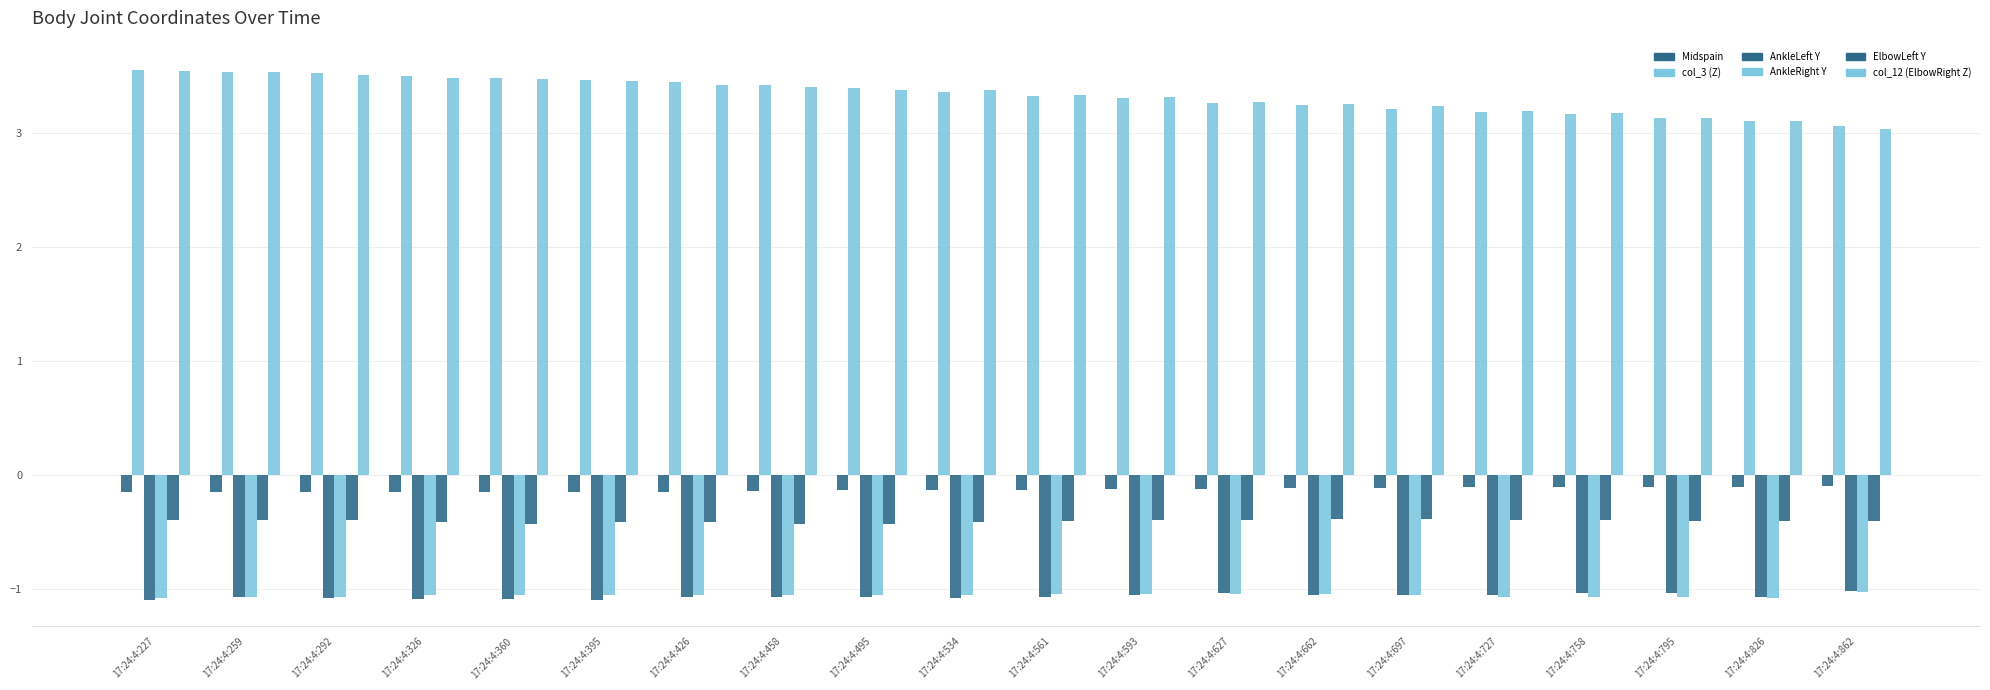

Reading left to right, transcribe all the data shown in this chart.

Midspain: 17:24:4:227=-0.2	17:24:4:259=-0.2	17:24:4:292=-0.2	17:24:4:326=-0.2	17:24:4:360=-0.2	17:24:4:395=-0.2	17:24:4:426=-0.1	17:24:4:458=-0.1	17:24:4:495=-0.1	17:24:4:534=-0.1	17:24:4:561=-0.1	17:24:4:593=-0.1	17:24:4:627=-0.1	17:24:4:662=-0.1	17:24:4:697=-0.1	17:24:4:727=-0.1	17:24:4:758=-0.1	17:24:4:795=-0.1	17:24:4:826=-0.1	17:24:4:862=-0.1
col_3 (Z): 17:24:4:227=3.5	17:24:4:259=3.5	17:24:4:292=3.5	17:24:4:326=3.5	17:24:4:360=3.5	17:24:4:395=3.5	17:24:4:426=3.4	17:24:4:458=3.4	17:24:4:495=3.4	17:24:4:534=3.4	17:24:4:561=3.3	17:24:4:593=3.3	17:24:4:627=3.3	17:24:4:662=3.2	17:24:4:697=3.2	17:24:4:727=3.2	17:24:4:758=3.2	17:24:4:795=3.1	17:24:4:826=3.1	17:24:4:862=3.1
AnkleLeft Y: 17:24:4:227=-1.1	17:24:4:259=-1.1	17:24:4:292=-1.1	17:24:4:326=-1.1	17:24:4:360=-1.1	17:24:4:395=-1.1	17:24:4:426=-1.1	17:24:4:458=-1.1	17:24:4:495=-1.1	17:24:4:534=-1.1	17:24:4:561=-1.1	17:24:4:593=-1.1	17:24:4:627=-1.0	17:24:4:662=-1.1	17:24:4:697=-1.1	17:24:4:727=-1.1	17:24:4:758=-1.0	17:24:4:795=-1.0	17:24:4:826=-1.1	17:24:4:862=-1.0
AnkleRight Y: 17:24:4:227=-1.1	17:24:4:259=-1.1	17:24:4:292=-1.1	17:24:4:326=-1.1	17:24:4:360=-1.1	17:24:4:395=-1.1	17:24:4:426=-1.1	17:24:4:458=-1.1	17:24:4:495=-1.1	17:24:4:534=-1.1	17:24:4:561=-1.0	17:24:4:593=-1.0	17:24:4:627=-1.0	17:24:4:662=-1.0	17:24:4:697=-1.1	17:24:4:727=-1.1	17:24:4:758=-1.1	17:24:4:795=-1.1	17:24:4:826=-1.1	17:24:4:862=-1.0
ElbowLeft Y: 17:24:4:227=-0.4	17:24:4:259=-0.4	17:24:4:292=-0.4	17:24:4:326=-0.4	17:24:4:360=-0.4	17:24:4:395=-0.4	17:24:4:426=-0.4	17:24:4:458=-0.4	17:24:4:495=-0.4	17:24:4:534=-0.4	17:24:4:561=-0.4	17:24:4:593=-0.4	17:24:4:627=-0.4	17:24:4:662=-0.4	17:24:4:697=-0.4	17:24:4:727=-0.4	17:24:4:758=-0.4	17:24:4:795=-0.4	17:24:4:826=-0.4	17:24:4:862=-0.4
col_12 (ElbowRight Z): 17:24:4:227=3.5	17:24:4:259=3.5	17:24:4:292=3.5	17:24:4:326=3.5	17:24:4:360=3.5	17:24:4:395=3.5	17:24:4:426=3.4	17:24:4:458=3.4	17:24:4:495=3.4	17:24:4:534=3.4	17:24:4:561=3.3	17:24:4:593=3.3	17:24:4:627=3.3	17:24:4:662=3.2	17:24:4:697=3.2	17:24:4:727=3.2	17:24:4:758=3.2	17:24:4:795=3.1	17:24:4:826=3.1	17:24:4:862=3.0